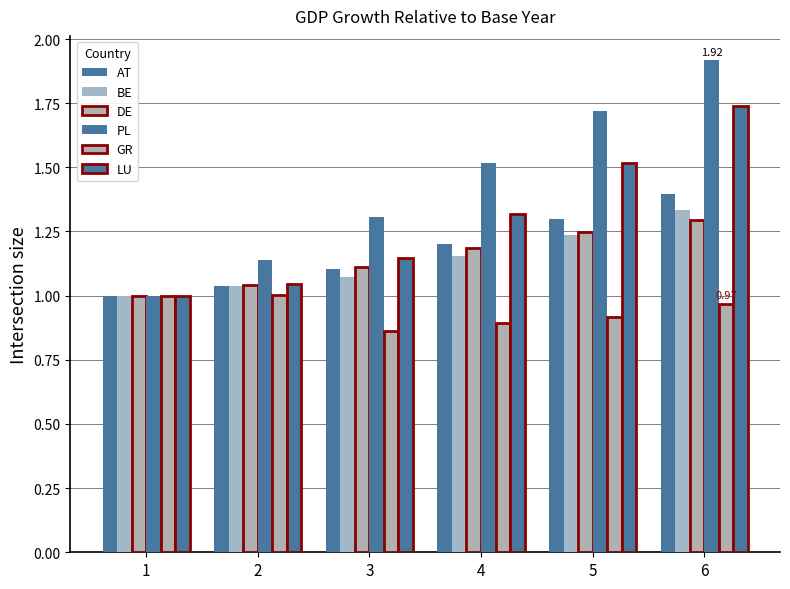

True or false: DE has a value of 1.2 at 5.

True